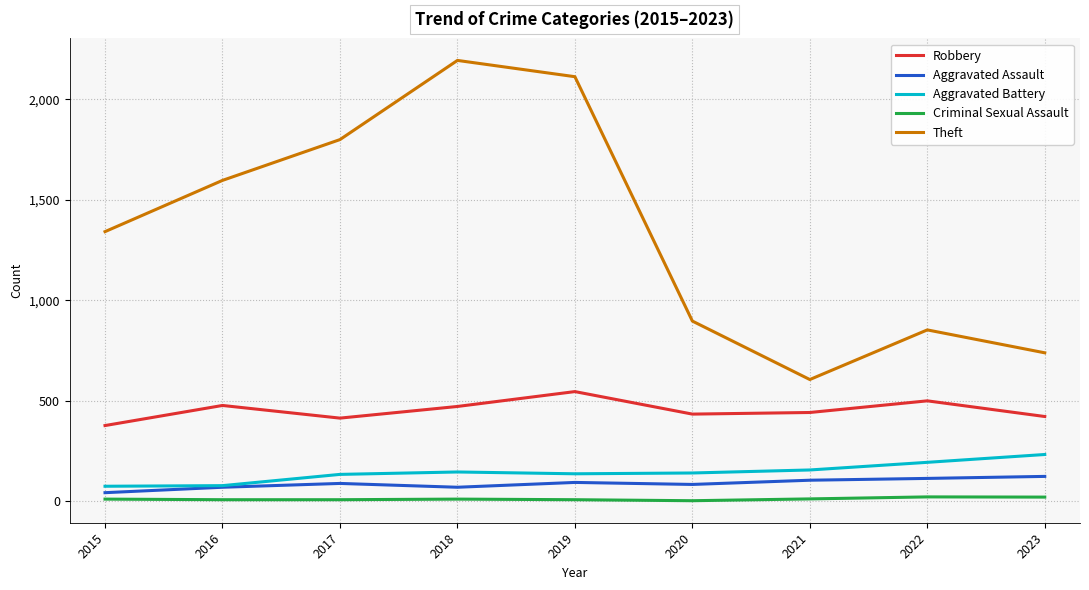

What is the difference between the Aggravated Battery values at 2016 and 2019?

59